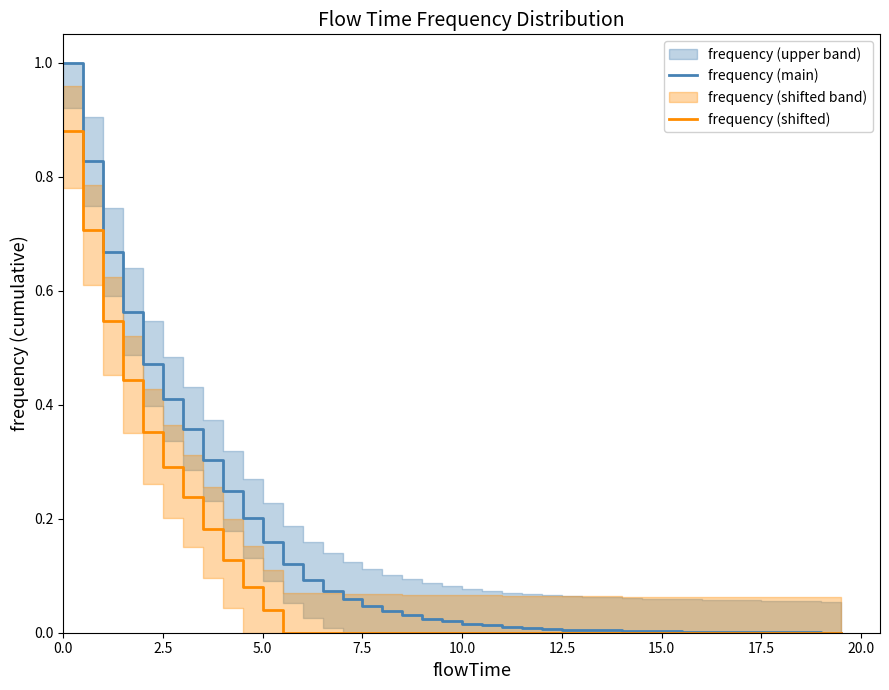

Is it true that frequency (main) equals 0.1 at 7.5?

False